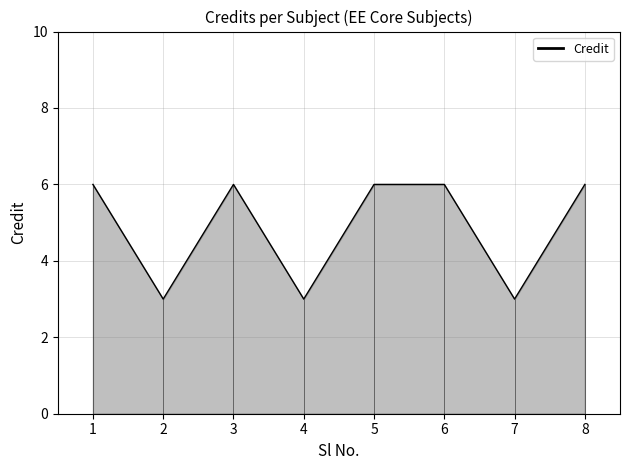

Which has a higher value, 8 or 7?

8